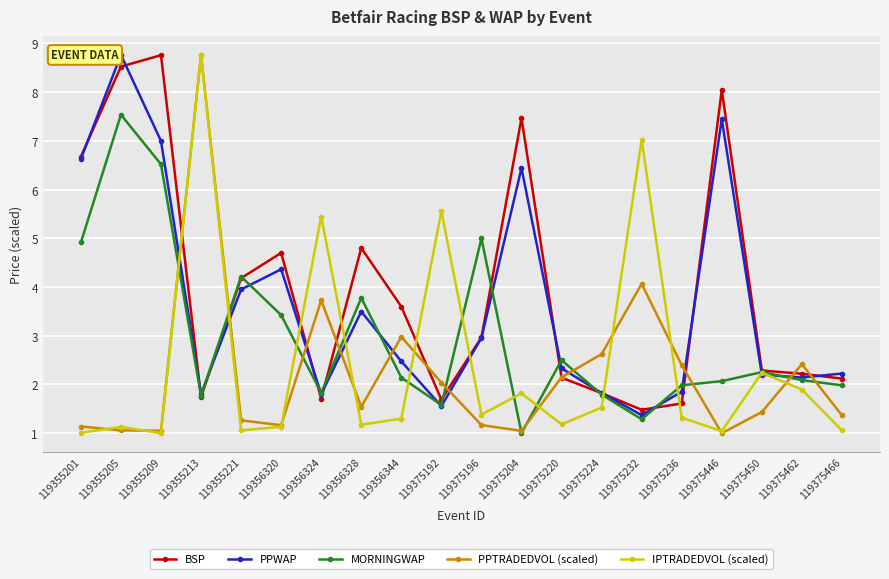

Is the value of BSP at 119375192 greater than the value of MORNINGWAP at 119356324?

No